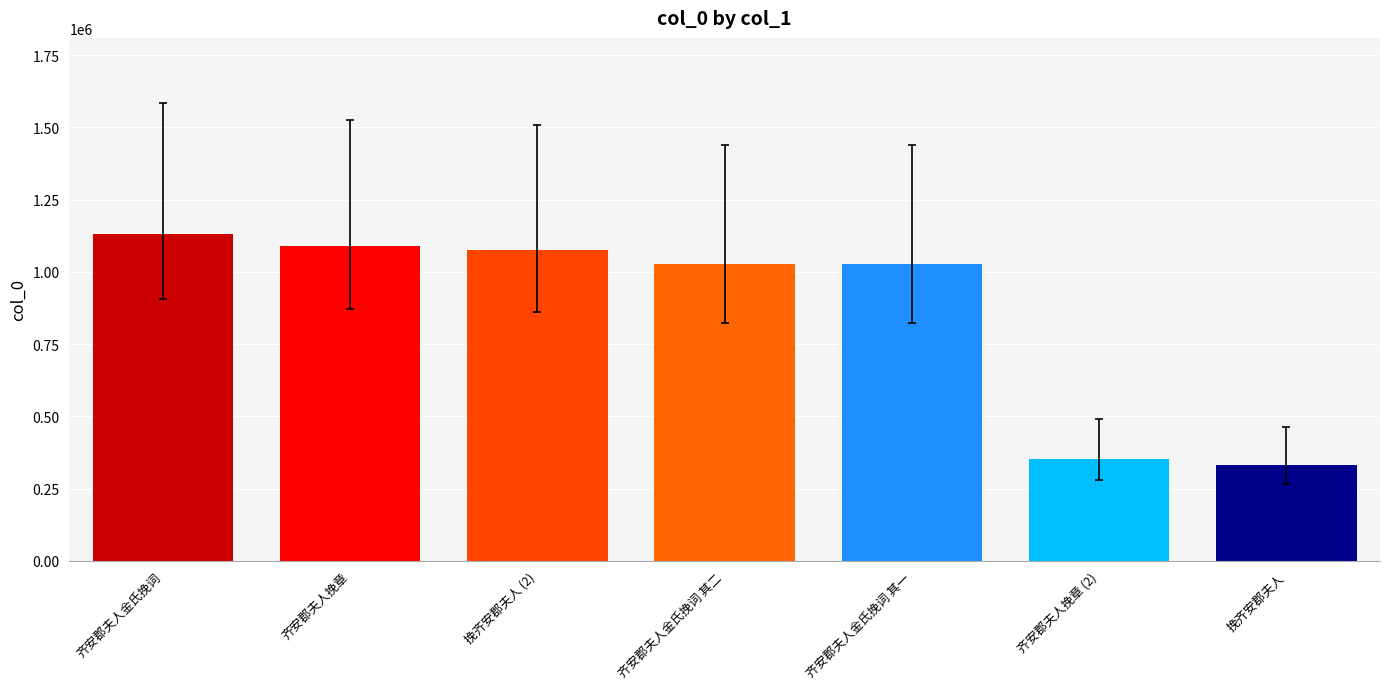

What is the value of the 3rd bar from the left?

1076643